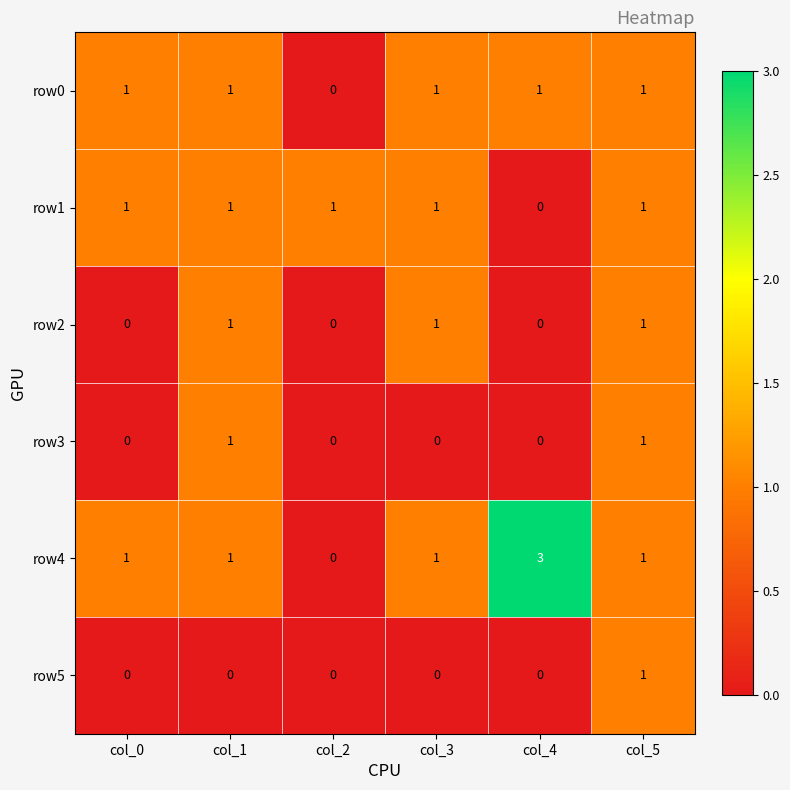

At which category is the sum across all series the highest?

col_5